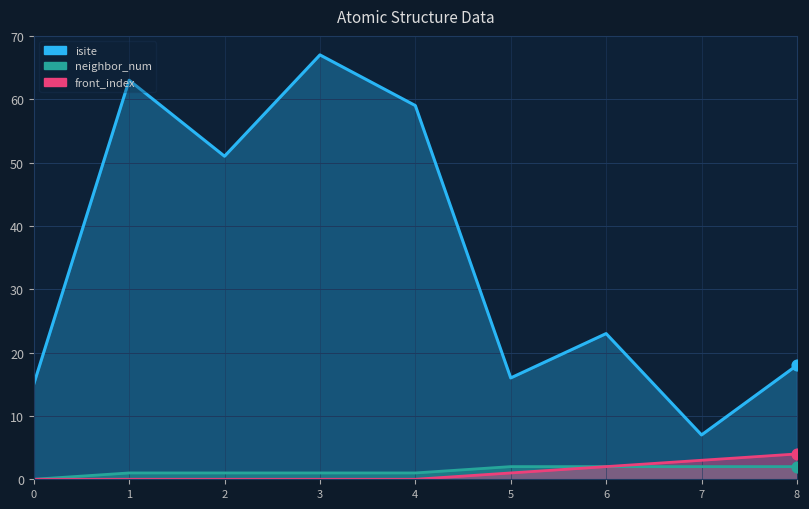

Which series contains the lowest Y value?

neighbor_num